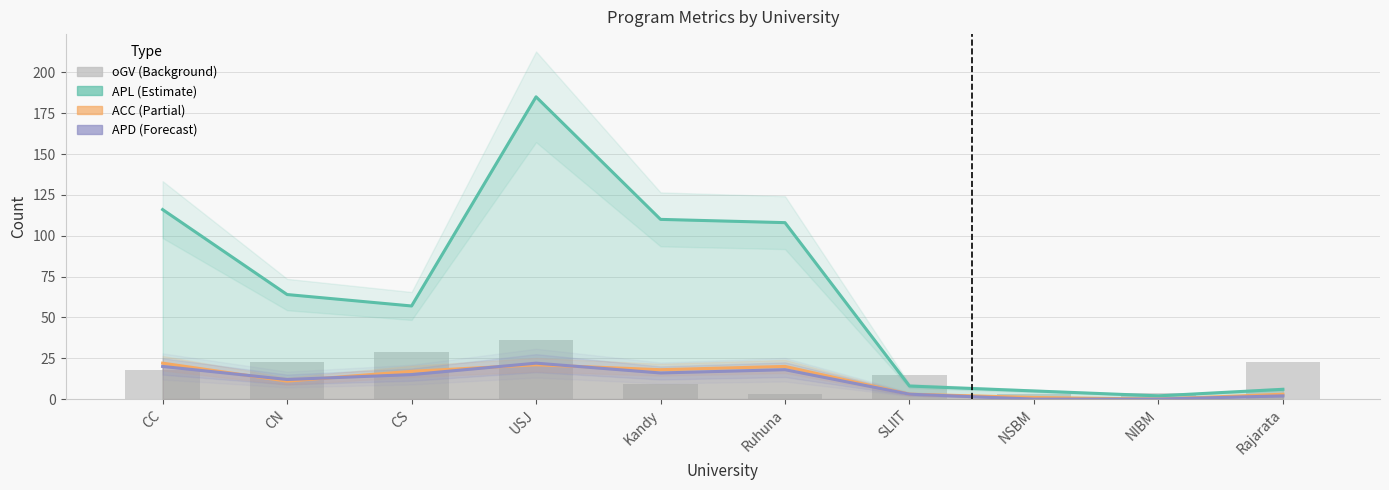

What is the sum of the ACC values at NSBM and Kandy?

19